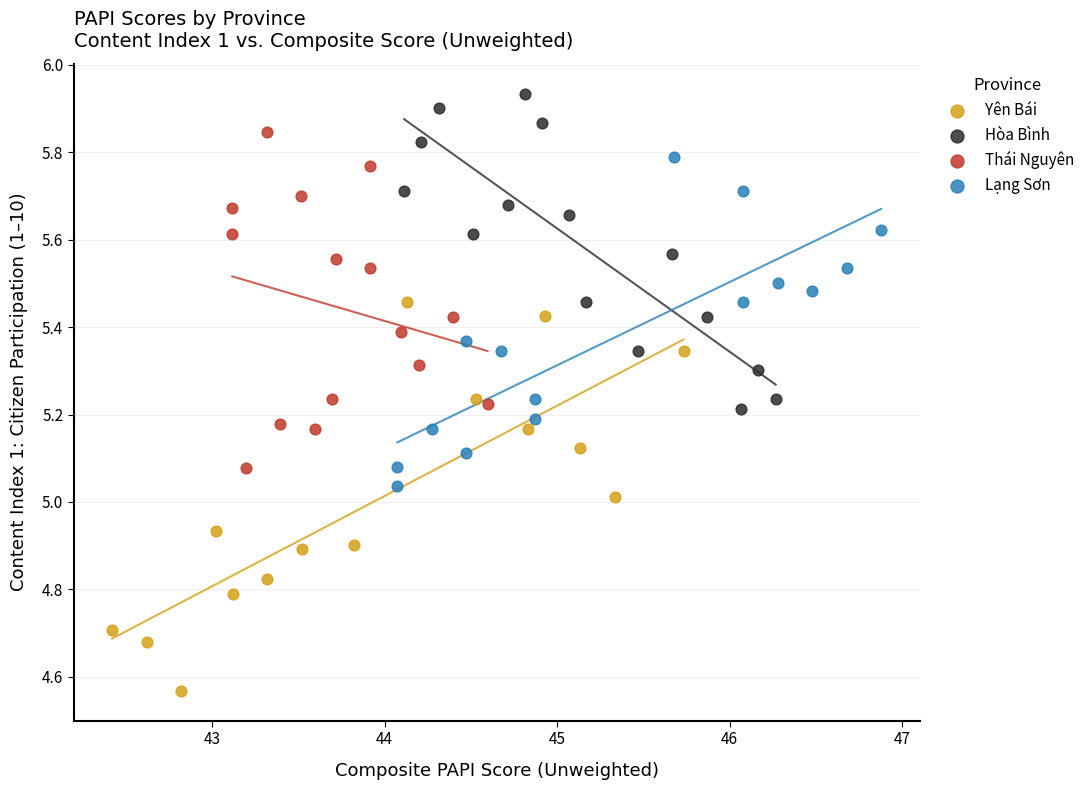

Which series contains the lowest Y value?

Yên Bái